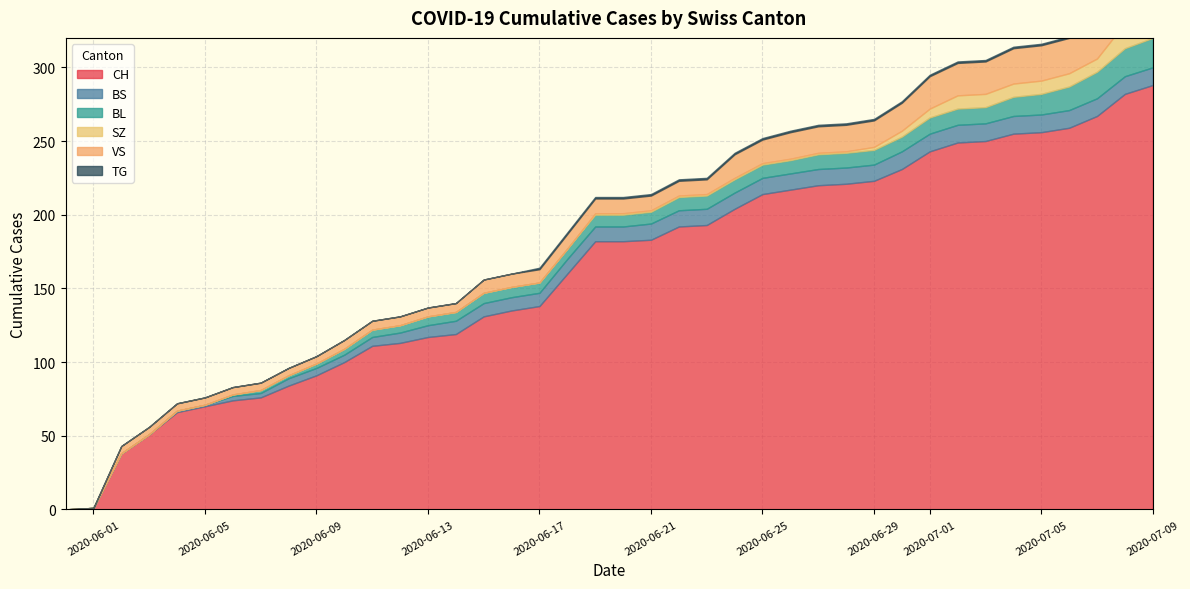

What is the total value across all series at 2020-06-22?

224